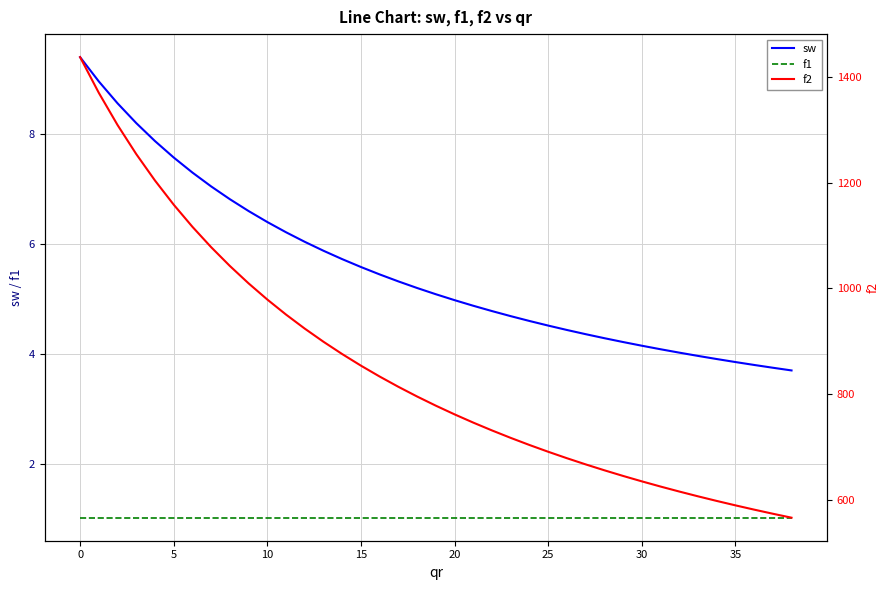

What is the average value of the sw series?

5.5